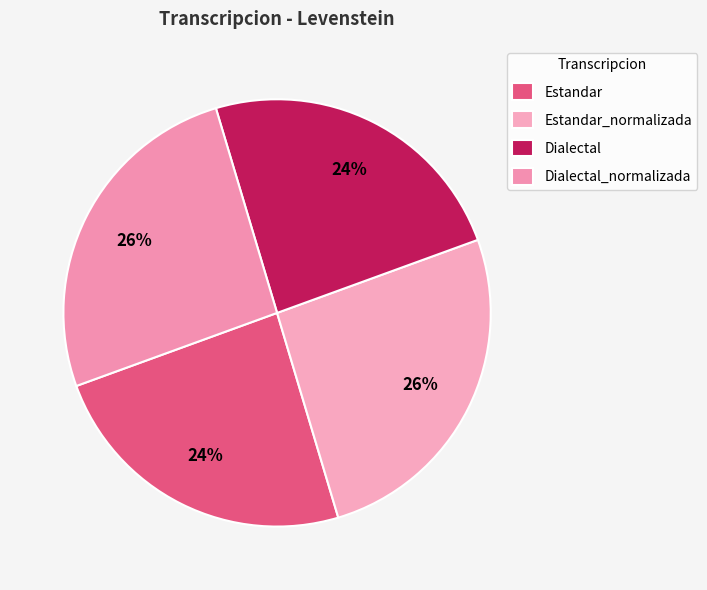

To the nearest percent, what is the average slice percentage?

25%